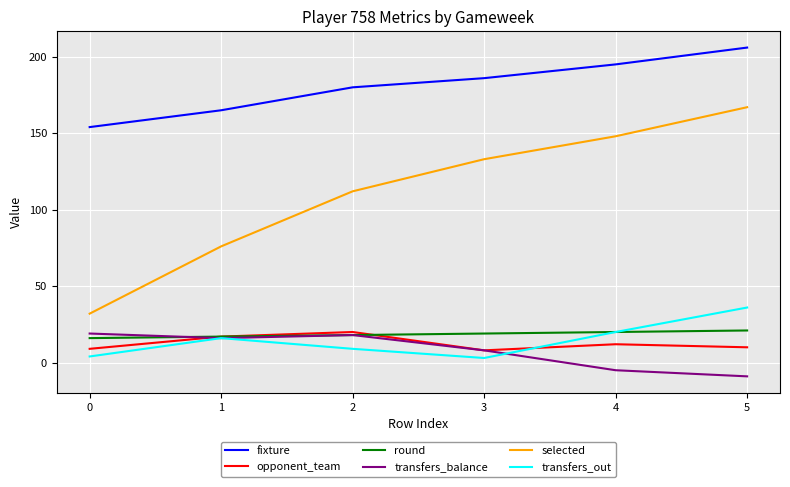

The fixture series shows 154 at 0. True or false?

True